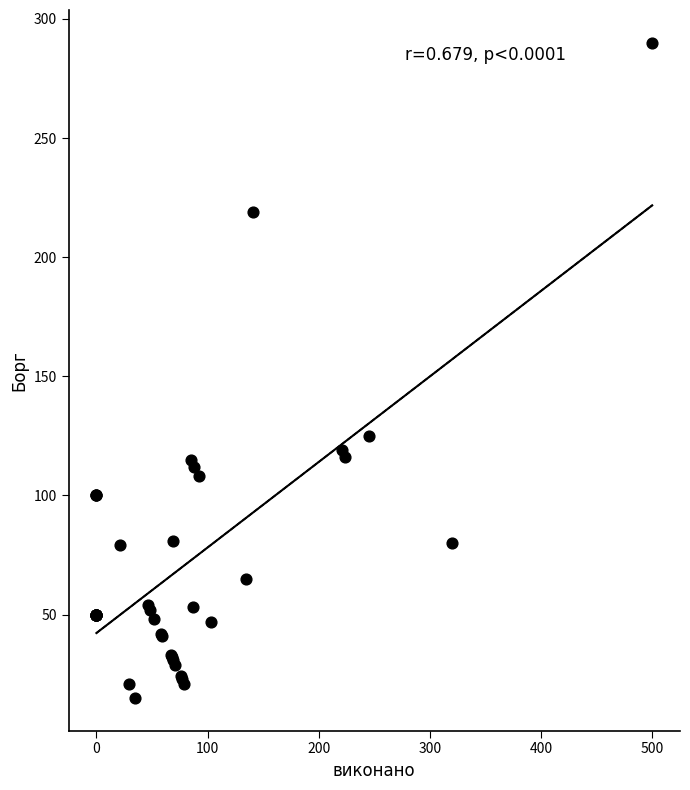

What Y value in the scatter plot is closest to 152?

125